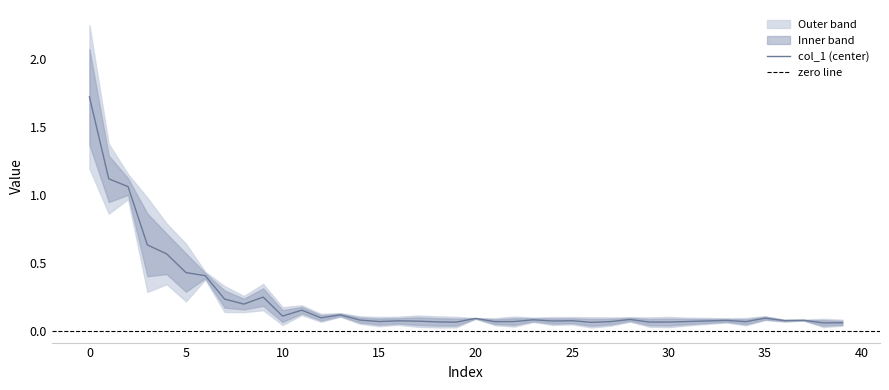

True or false: col_1 (center) has a value of 0.0 at 20.

False